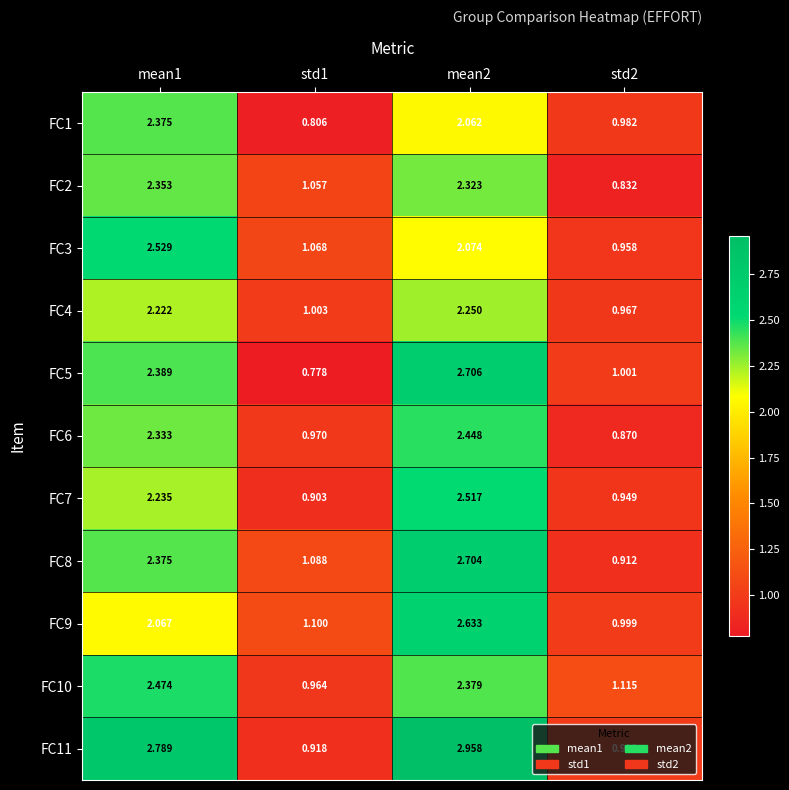

Is the value of FC4 at std1 greater than the value of FC3 at std1?

No